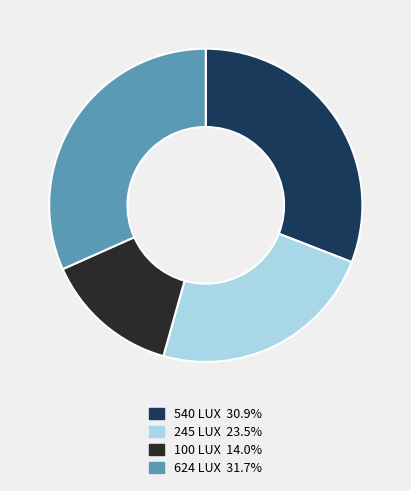

What is the ratio of the value at 540 to the value at 100?

2.2